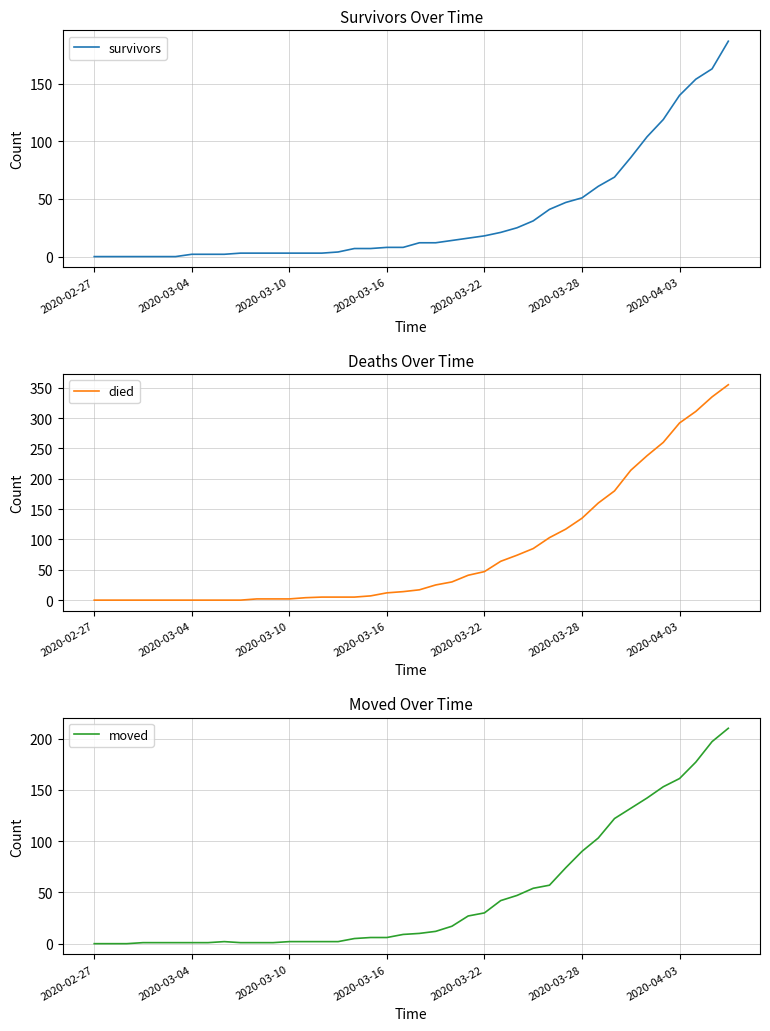

The value of survivors at 2020-03-28 is 51. True or false?

True